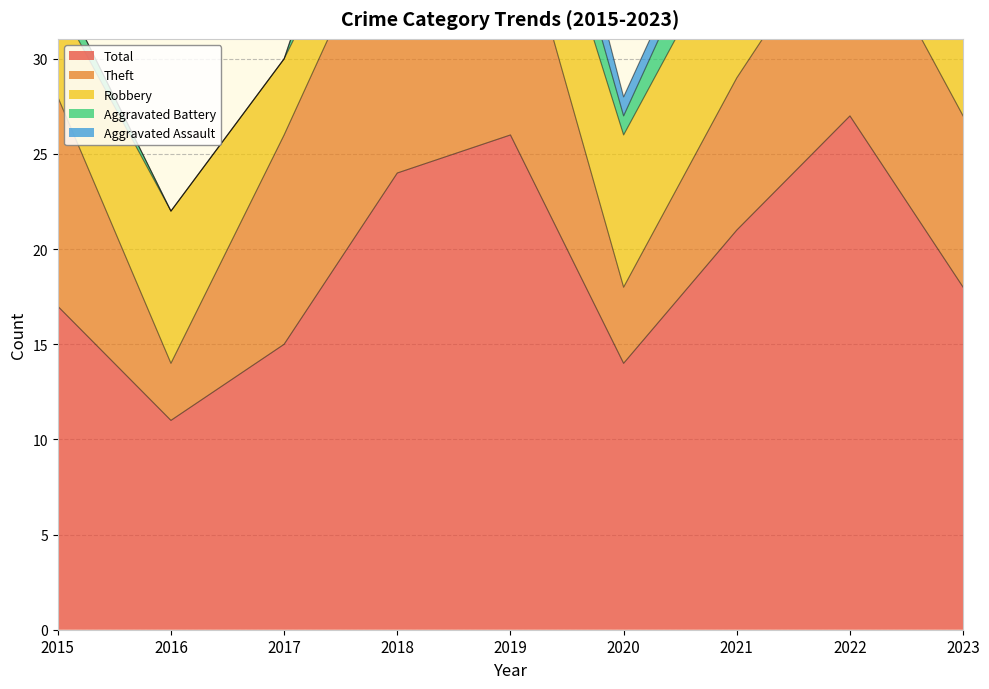

At how many categories does at least one series exceed 16?

6